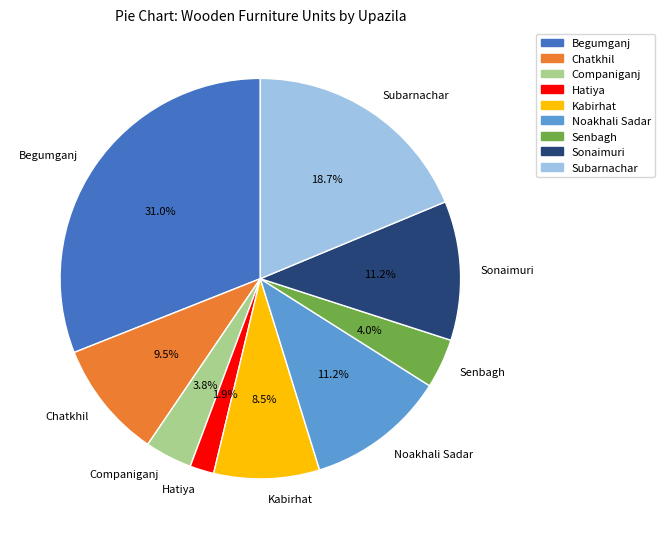

Approximately how many times larger is the value at Subarnachar compared to Kabirhat?

2.2